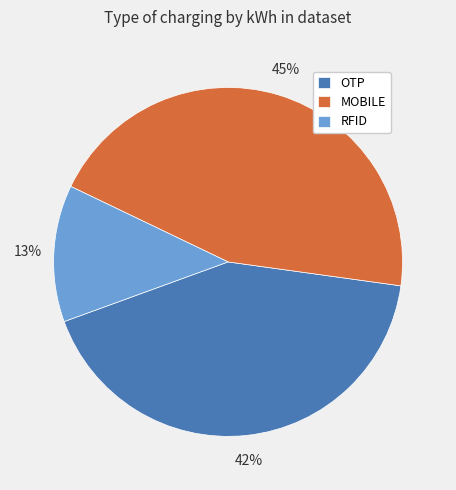

To the nearest percent, what is the average slice percentage?

33%